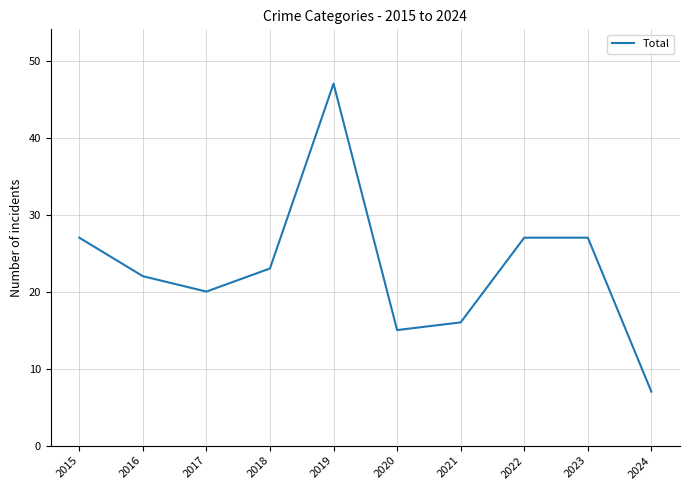

Approximately how many times larger is the value at 2020 compared to 2019?

0.3